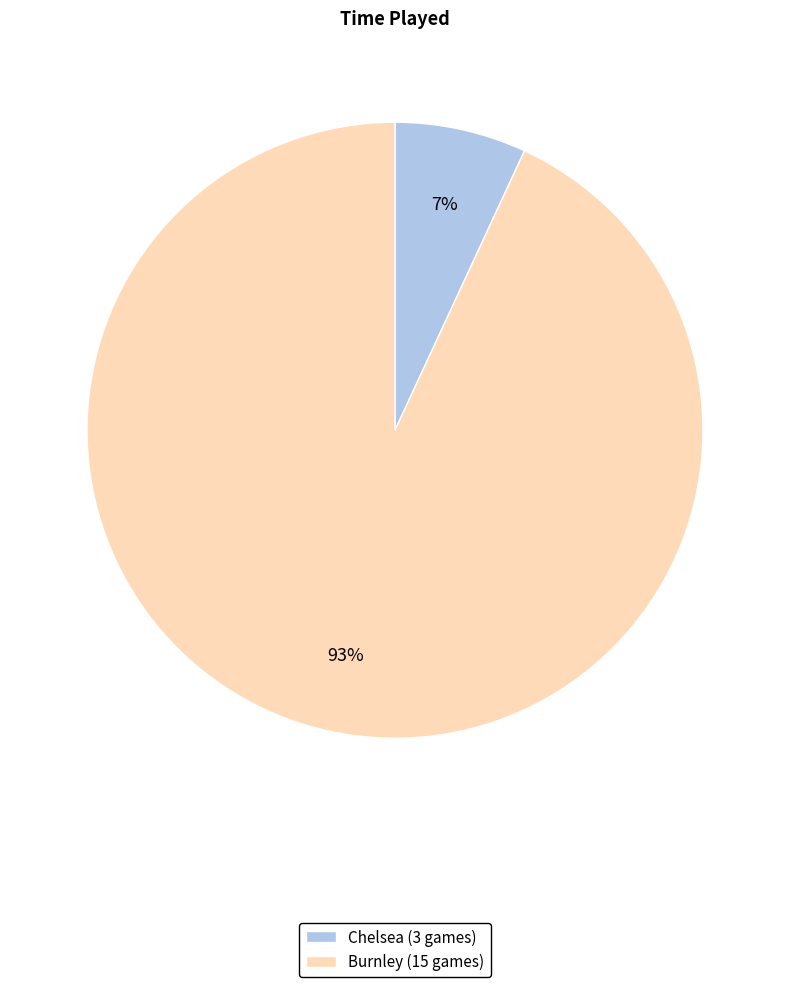

What is the largest slice in the pie chart?

Burnley (15 games)